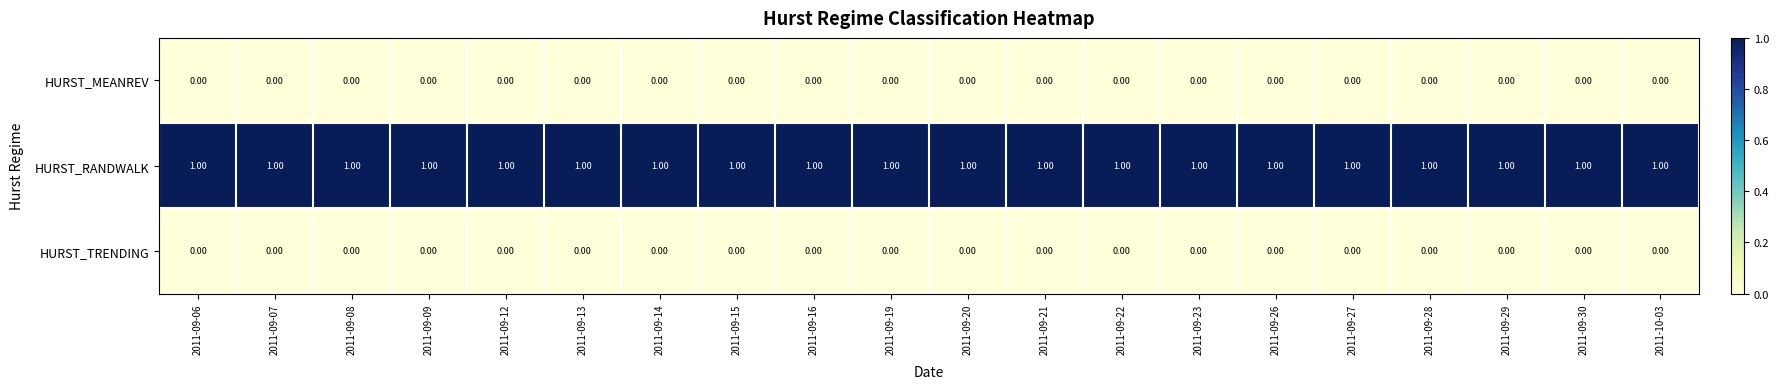

What is the spread (max minus min) of values at 2011-09-06?

1